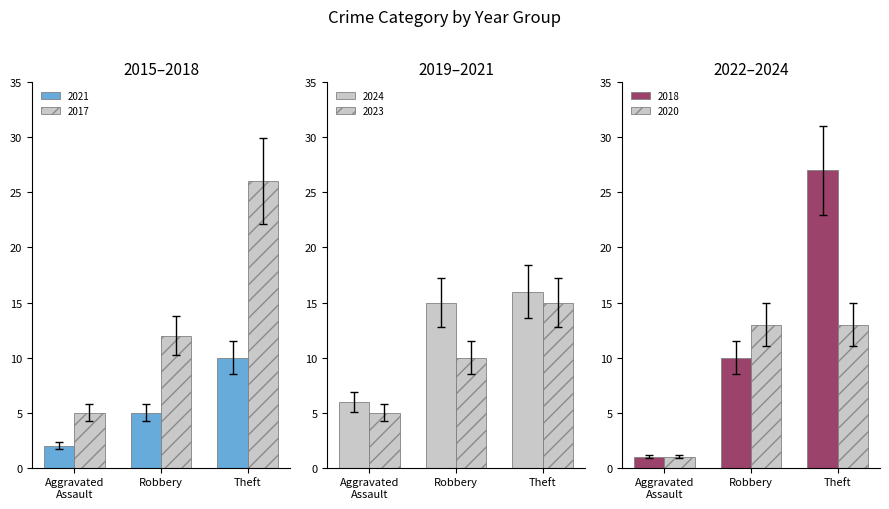

At which label is 2018 closest to 20?

Theft